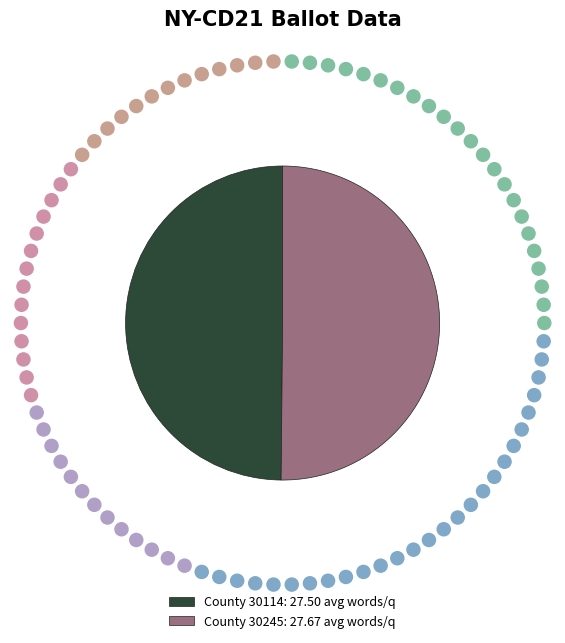

Count the number of slices in the pie.

2